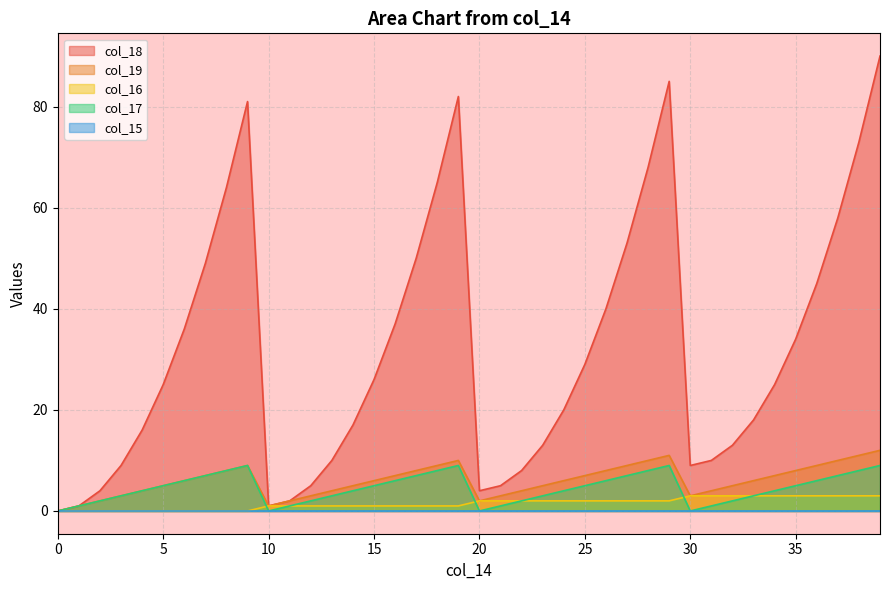

List the labels in order of col_17 value, largest first.

9, 19, 29, 39, 8, 18, 28, 38, 7, 17, 27, 37, 6, 16, 26, 36, 5, 15, 25, 35, 4, 14, 24, 34, 3, 13, 23, 33, 2, 12, 22, 32, 1, 11, 21, 31, 0, 10, 20, 30